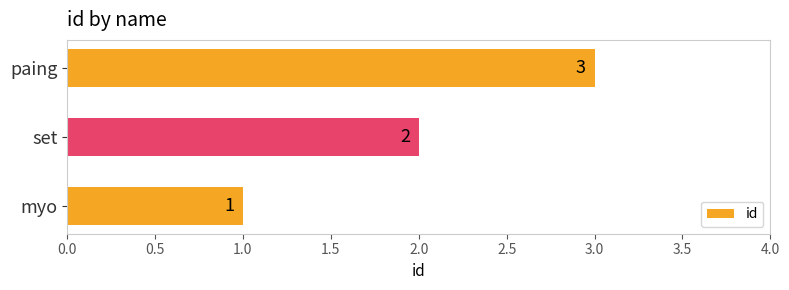

What is the sum of the values at set and myo?

3